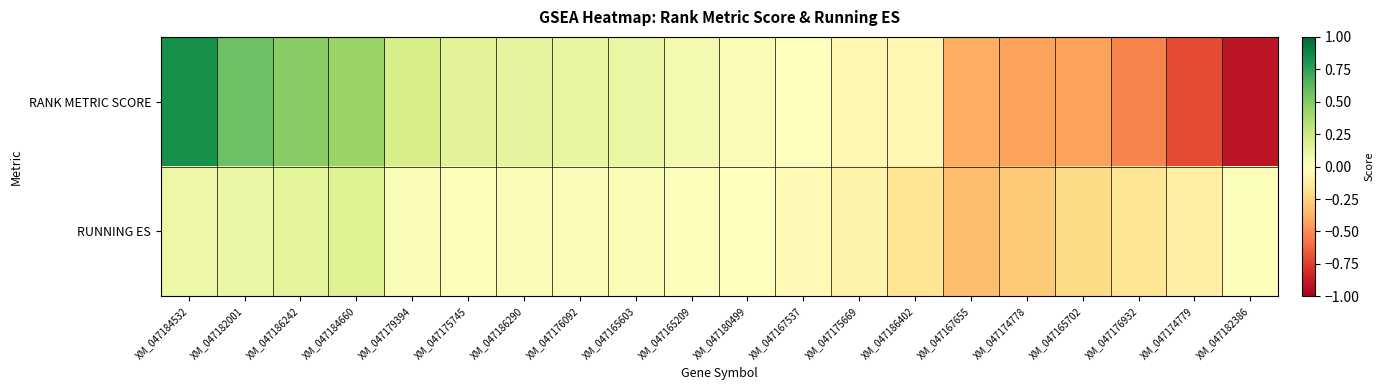

List the series in order of their overall mean, highest first.

RANK METRIC SCORE, RUNNING ES